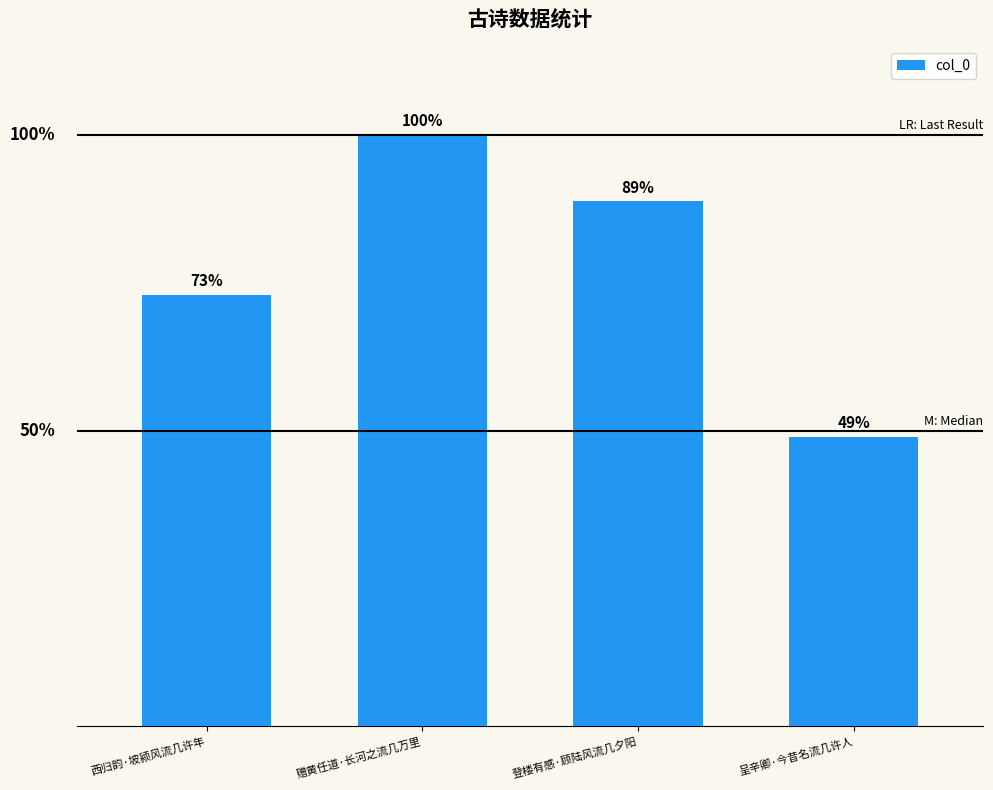

Are the bars horizontal?

No